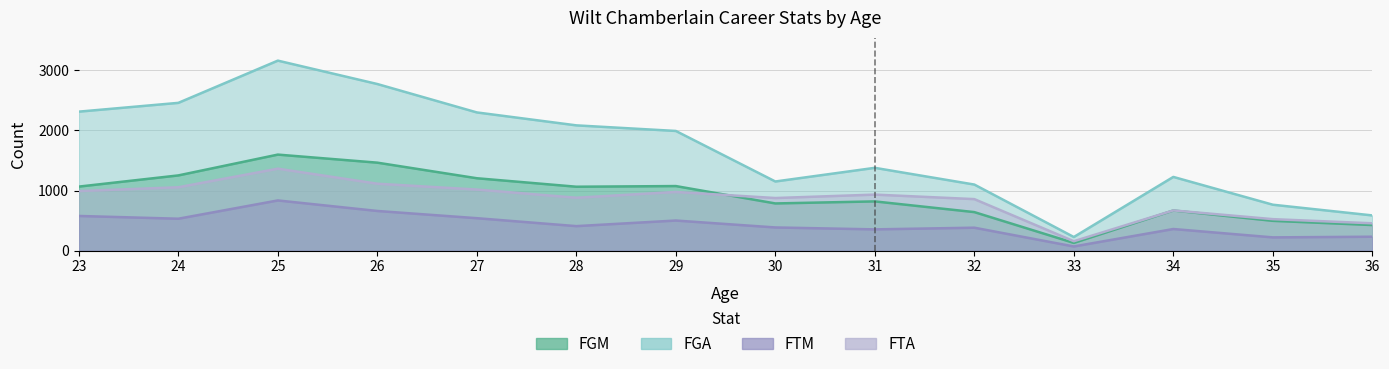

What is the difference between the highest and lowest values at 28?

1675